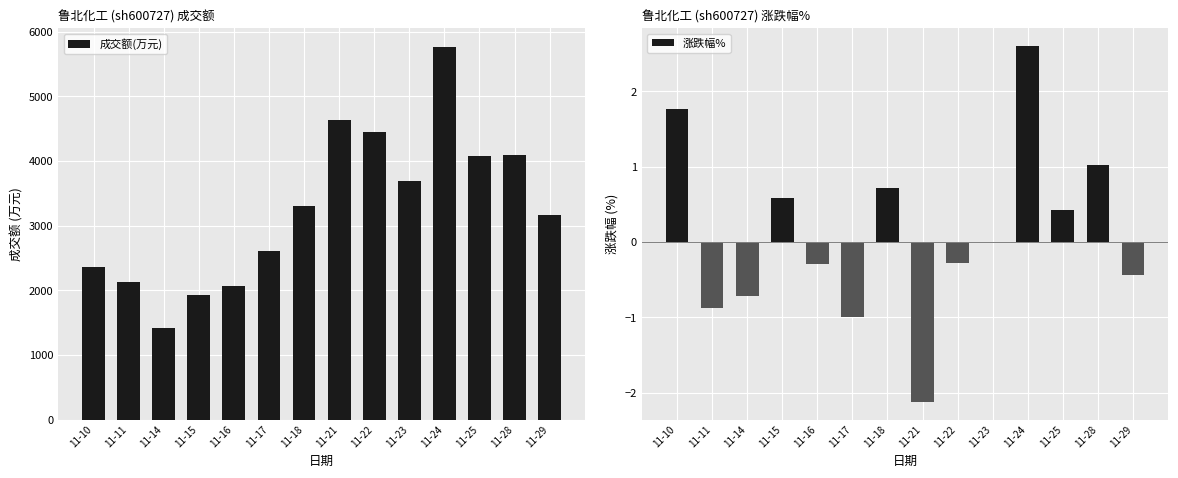

True or false: 涨跌幅% has a value of -1.5 at 11-17.

False